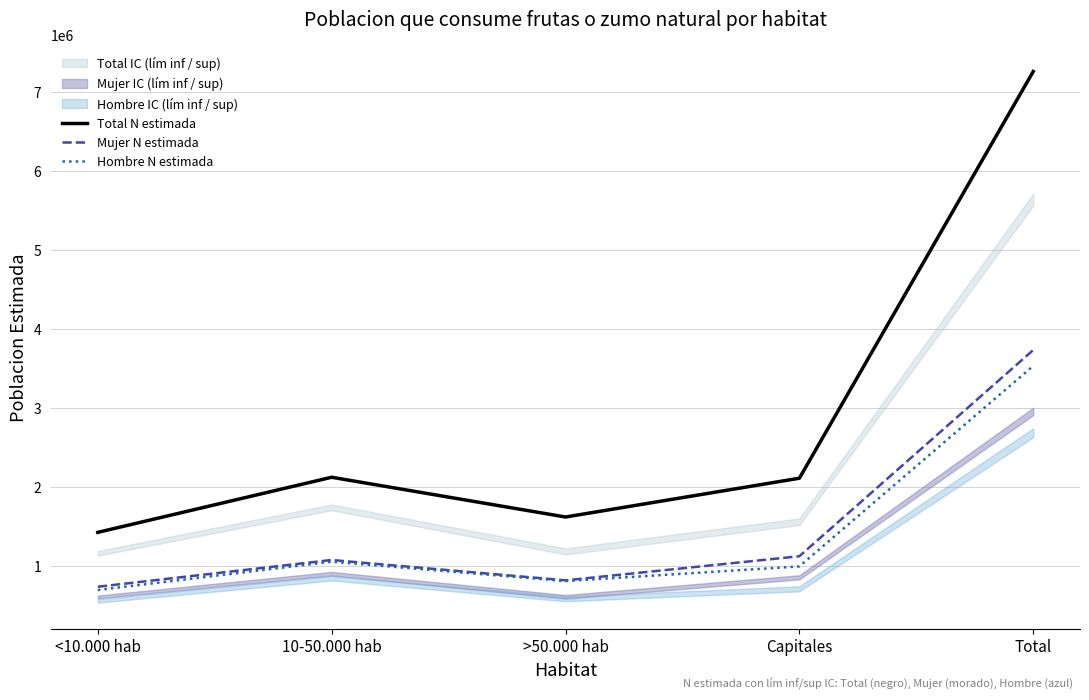

What is the value of the Hombre N estimada point at the 5th from the left?

3530562